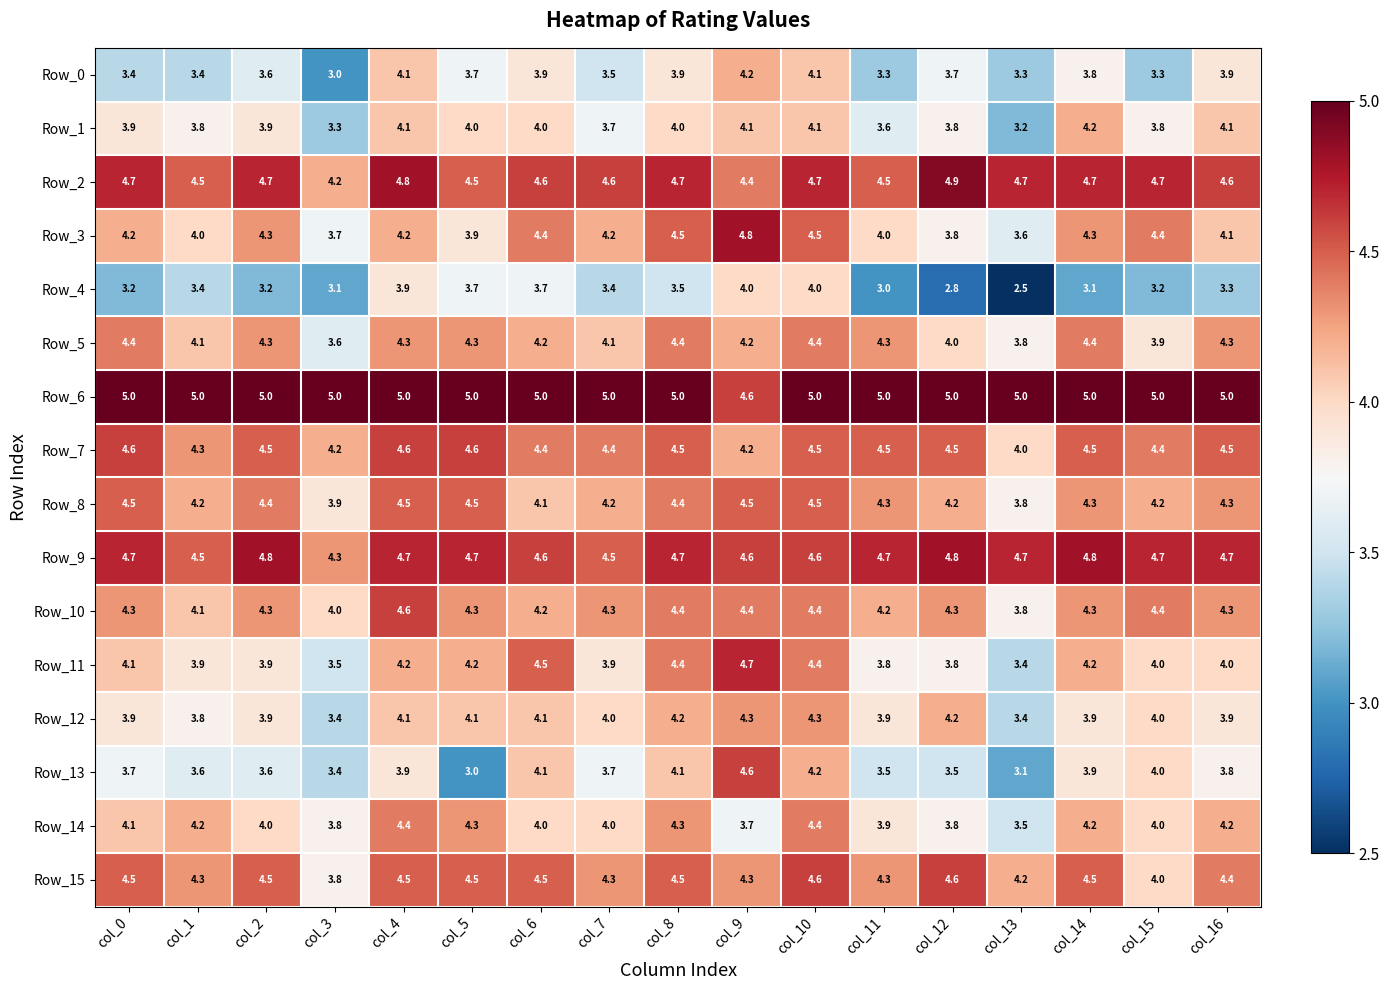

How many values in the Row_7 series exceed 4?

16